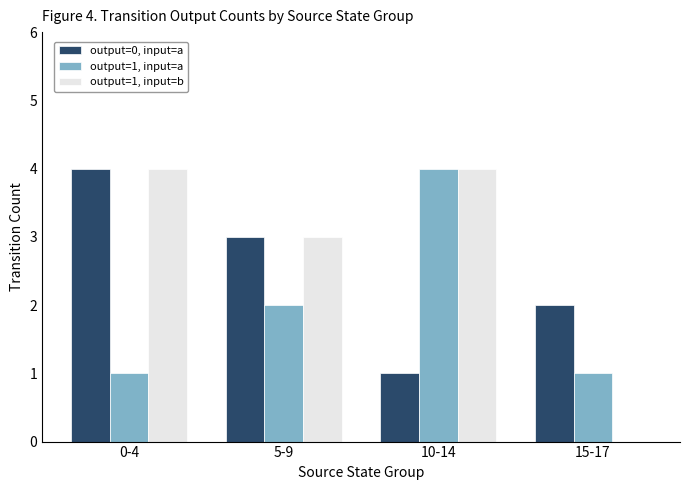

Read the output=0, input=a value at 10-14.

1